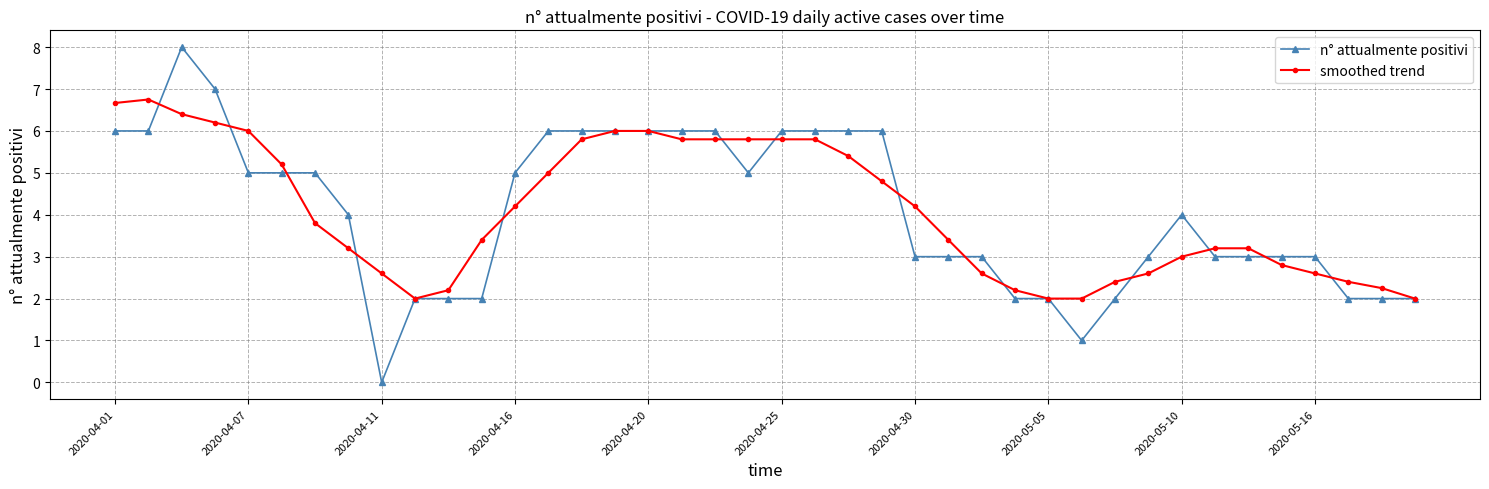

Rank the series by their maximum value, from lowest to highest.

smoothed trend, n° attualmente positivi